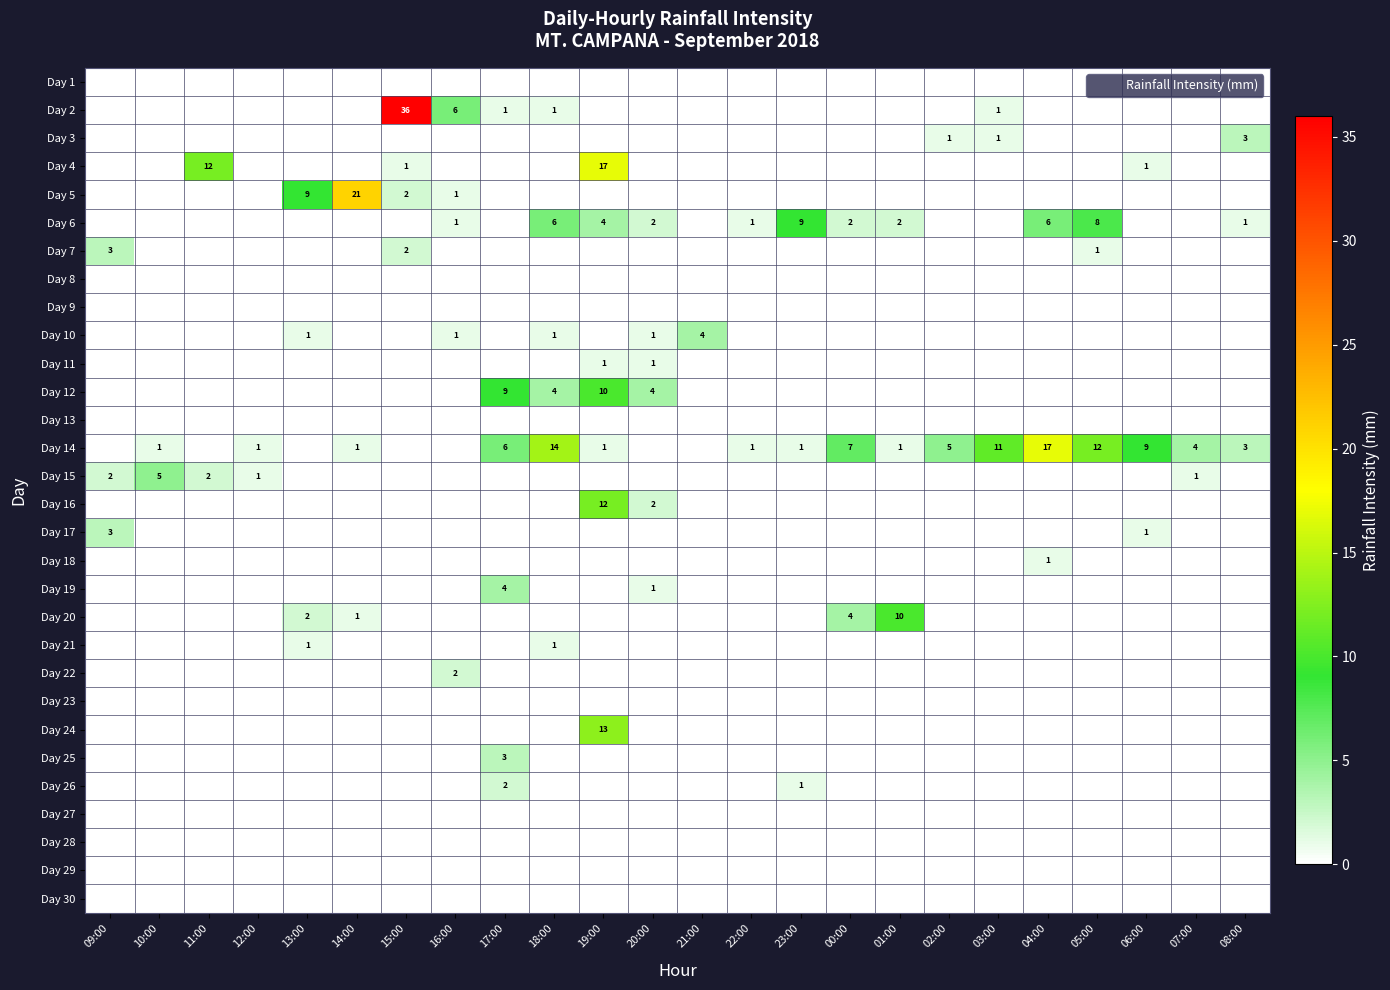

At how many categories does at least one series exceed 21?

1